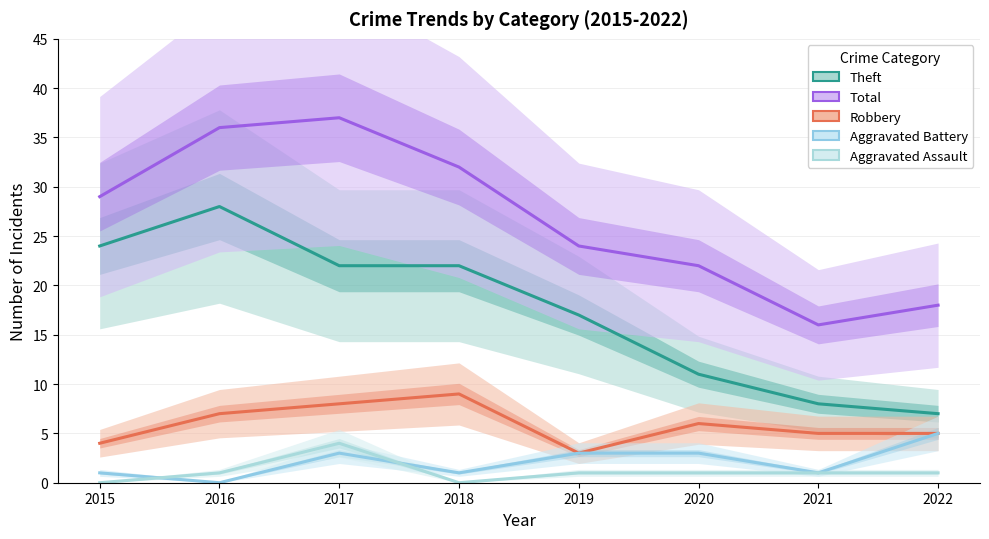

Where is the first local minimum for Aggravated Battery?

2016